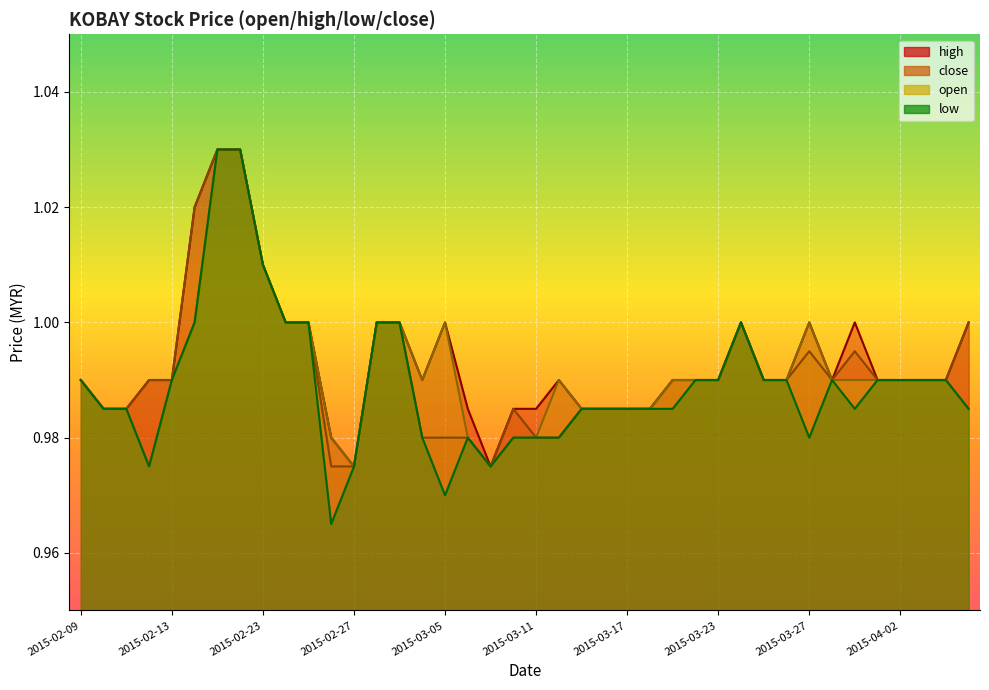

Reading right to left, extract all data points from this chart.

high: 2015-04-07=1.0	2015-04-06=1.0	2015-04-03=1.0	2015-04-02=1.0	2015-04-01=1.0	2015-03-31=1.0	2015-03-30=1.0	2015-03-27=1.0	2015-03-26=1.0	2015-03-25=1.0	2015-03-24=1.0	2015-03-23=1.0	2015-03-20=1.0	2015-03-19=1.0	2015-03-18=1.0	2015-03-17=1.0	2015-03-16=1.0	2015-03-13=1.0	2015-03-12=1.0	2015-03-11=1.0	2015-03-10=1.0	2015-03-09=1.0	2015-03-06=1.0	2015-03-05=1.0	2015-03-04=1.0	2015-03-03=1.0	2015-03-02=1.0	2015-02-27=1.0	2015-02-26=1.0	2015-02-25=1.0	2015-02-24=1.0	2015-02-23=1.0	2015-02-18=1.0	2015-02-17=1.0	2015-02-16=1.0	2015-02-13=1.0	2015-02-12=1.0	2015-02-11=1.0	2015-02-10=1.0	2015-02-09=1.0
close: 2015-04-07=1.0	2015-04-06=1.0	2015-04-03=1.0	2015-04-02=1.0	2015-04-01=1.0	2015-03-31=1.0	2015-03-30=1.0	2015-03-27=1.0	2015-03-26=1.0	2015-03-25=1.0	2015-03-24=1.0	2015-03-23=1.0	2015-03-20=1.0	2015-03-19=1.0	2015-03-18=1.0	2015-03-17=1.0	2015-03-16=1.0	2015-03-13=1.0	2015-03-12=1.0	2015-03-11=1.0	2015-03-10=1.0	2015-03-09=1.0	2015-03-06=1.0	2015-03-05=1.0	2015-03-04=1.0	2015-03-03=1.0	2015-03-02=1.0	2015-02-27=1.0	2015-02-26=1.0	2015-02-25=1.0	2015-02-24=1.0	2015-02-23=1.0	2015-02-18=1.0	2015-02-17=1.0	2015-02-16=1.0	2015-02-13=1.0	2015-02-12=1.0	2015-02-11=1.0	2015-02-10=1.0	2015-02-09=1.0
open: 2015-04-07=1.0	2015-04-06=1.0	2015-04-03=1.0	2015-04-02=1.0	2015-04-01=1.0	2015-03-31=1.0	2015-03-30=1.0	2015-03-27=1.0	2015-03-26=1.0	2015-03-25=1.0	2015-03-24=1.0	2015-03-23=1.0	2015-03-20=1.0	2015-03-19=1.0	2015-03-18=1.0	2015-03-17=1.0	2015-03-16=1.0	2015-03-13=1.0	2015-03-12=1.0	2015-03-11=1.0	2015-03-10=1.0	2015-03-09=1.0	2015-03-06=1.0	2015-03-05=1.0	2015-03-04=1.0	2015-03-03=1.0	2015-03-02=1.0	2015-02-27=1.0	2015-02-26=1.0	2015-02-25=1.0	2015-02-24=1.0	2015-02-23=1.0	2015-02-18=1.0	2015-02-17=1.0	2015-02-16=1.0	2015-02-13=1.0	2015-02-12=1.0	2015-02-11=1.0	2015-02-10=1.0	2015-02-09=1.0
low: 2015-04-07=1.0	2015-04-06=1.0	2015-04-03=1.0	2015-04-02=1.0	2015-04-01=1.0	2015-03-31=1.0	2015-03-30=1.0	2015-03-27=1.0	2015-03-26=1.0	2015-03-25=1.0	2015-03-24=1.0	2015-03-23=1.0	2015-03-20=1.0	2015-03-19=1.0	2015-03-18=1.0	2015-03-17=1.0	2015-03-16=1.0	2015-03-13=1.0	2015-03-12=1.0	2015-03-11=1.0	2015-03-10=1.0	2015-03-09=1.0	2015-03-06=1.0	2015-03-05=1.0	2015-03-04=1.0	2015-03-03=1.0	2015-03-02=1.0	2015-02-27=1.0	2015-02-26=1.0	2015-02-25=1.0	2015-02-24=1.0	2015-02-23=1.0	2015-02-18=1.0	2015-02-17=1.0	2015-02-16=1.0	2015-02-13=1.0	2015-02-12=1.0	2015-02-11=1.0	2015-02-10=1.0	2015-02-09=1.0